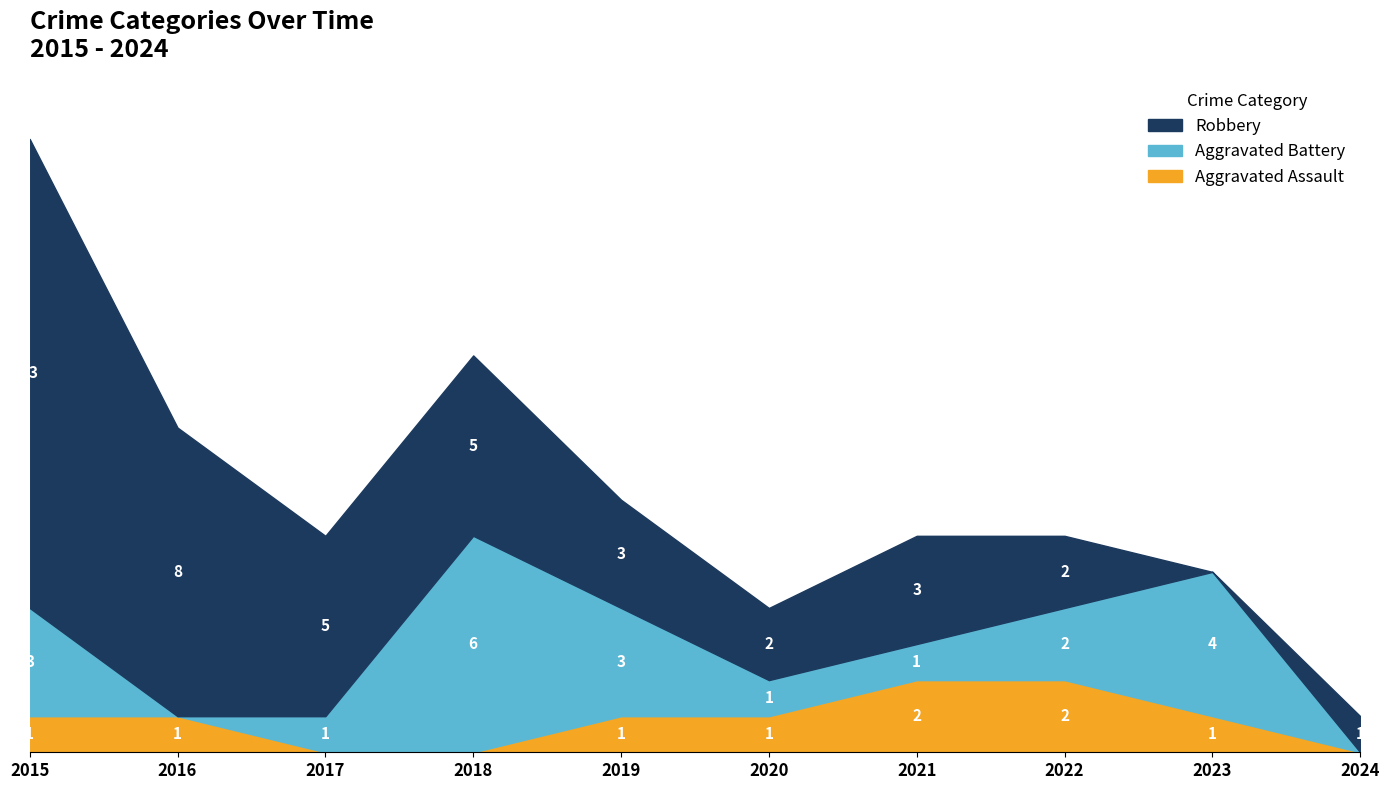

At how many categories does at least one series exceed 2?

7